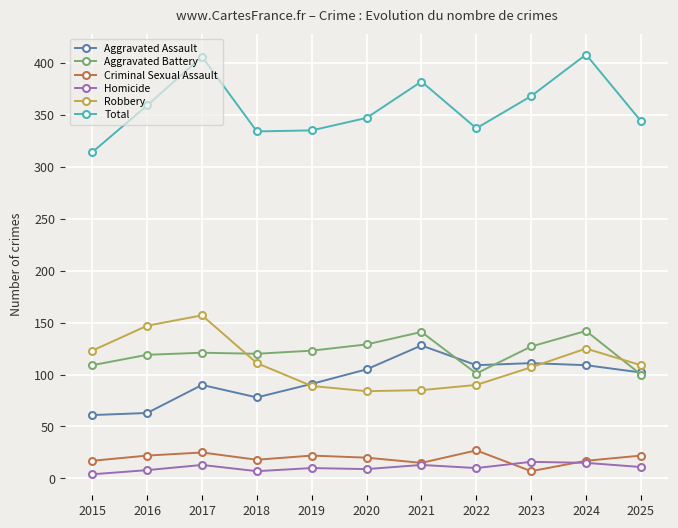

True or false: Total and Criminal Sexual Assault cross at least once.

False